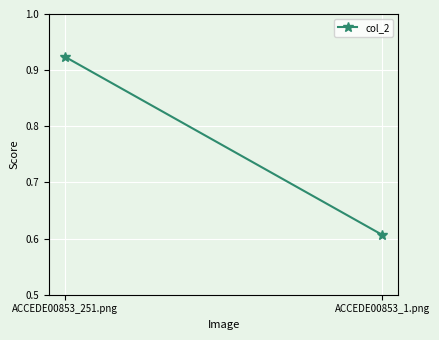

How many lines are shown in the chart?

1